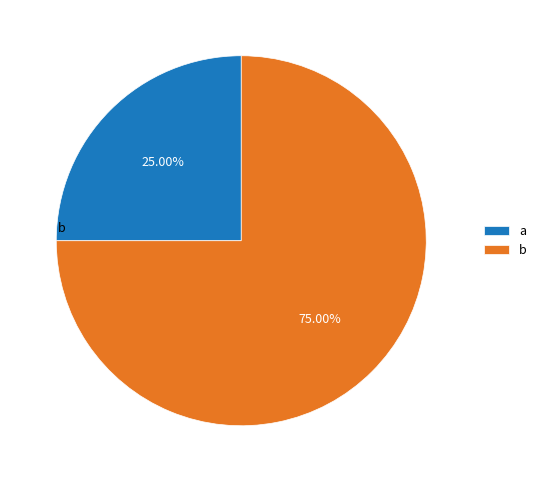

To the nearest percent, what percentage of the pie is a?

25%